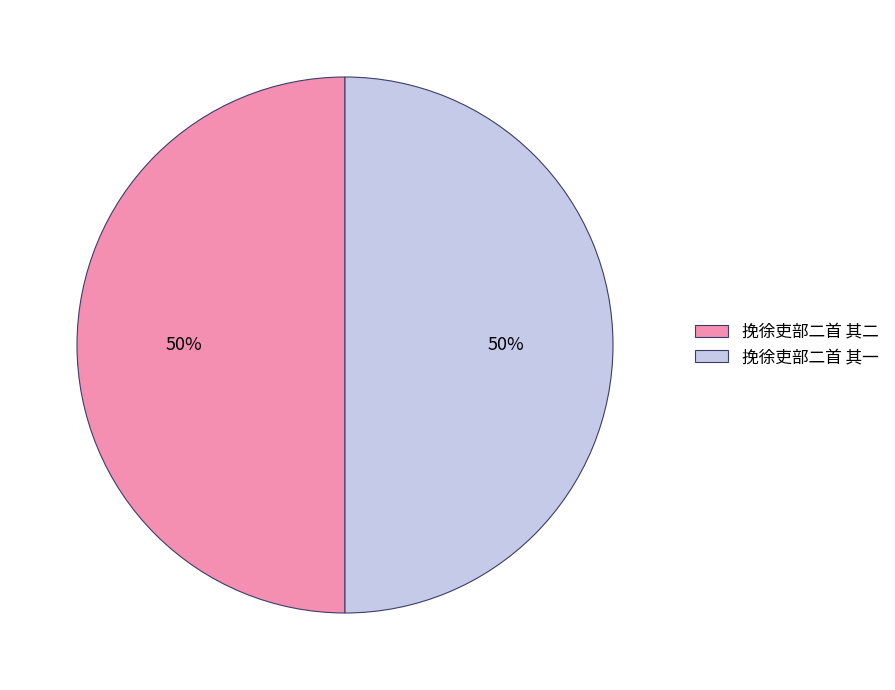

To the nearest percent, what is the average slice percentage?

50%